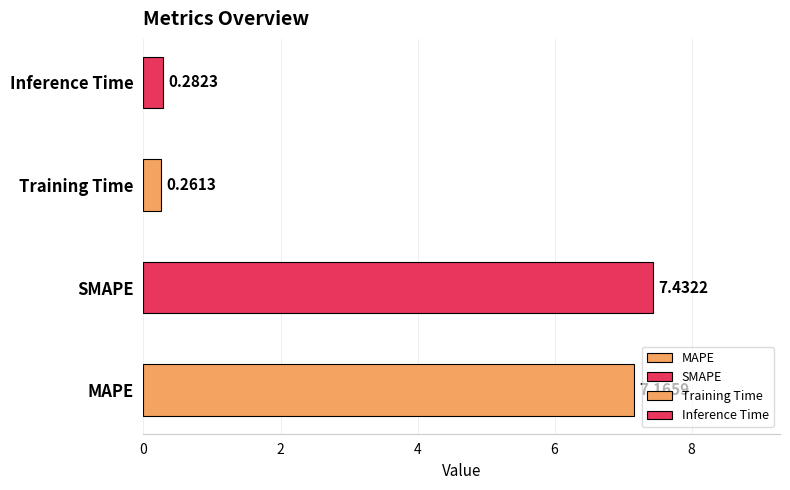

What is the sum of the values at Training Time and Inference Time?

0.5